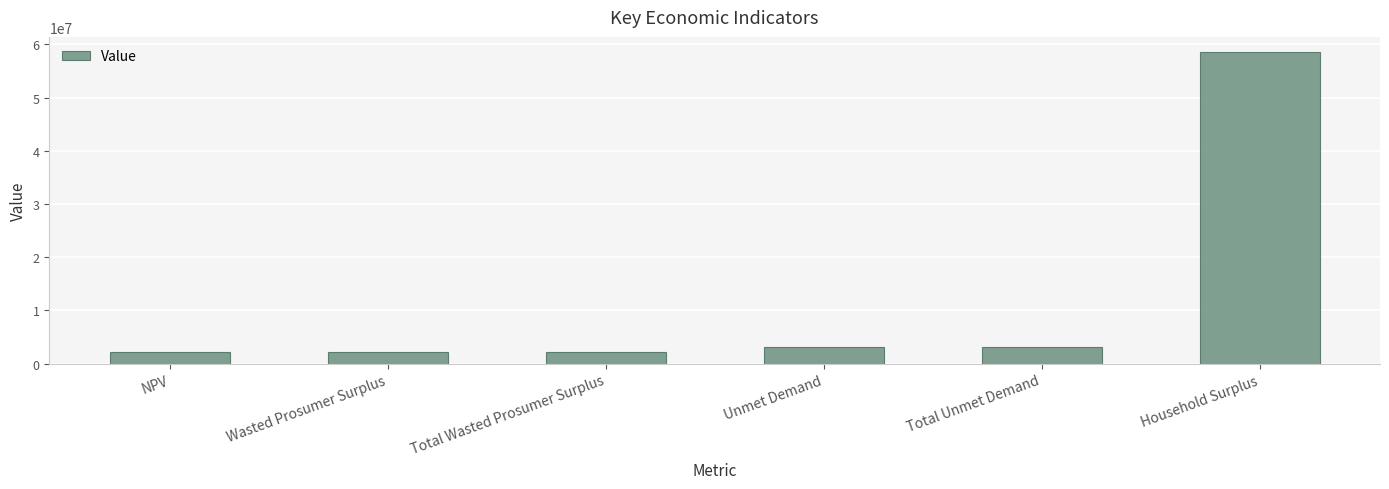

Is it true that the value at Wasted Prosumer Surplus is 2242972.9?

True